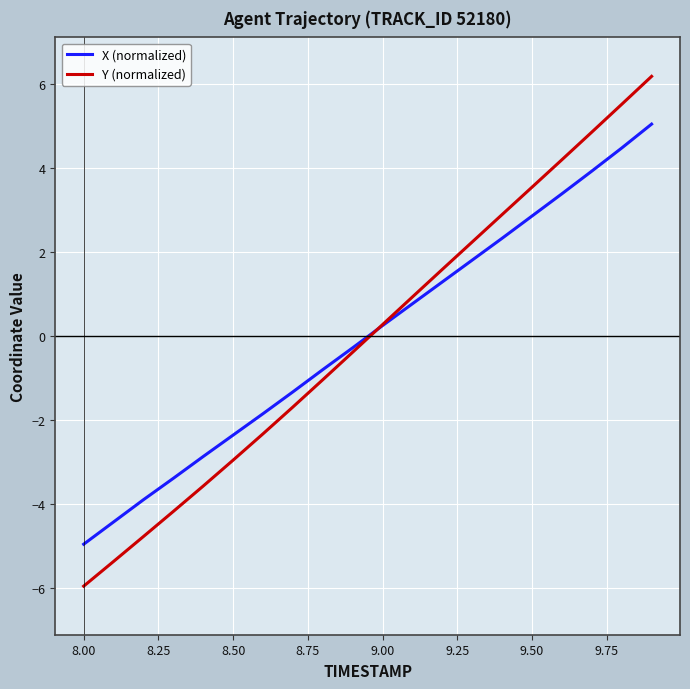

Rank the series by their maximum value, from highest to lowest.

Y (normalized), X (normalized)